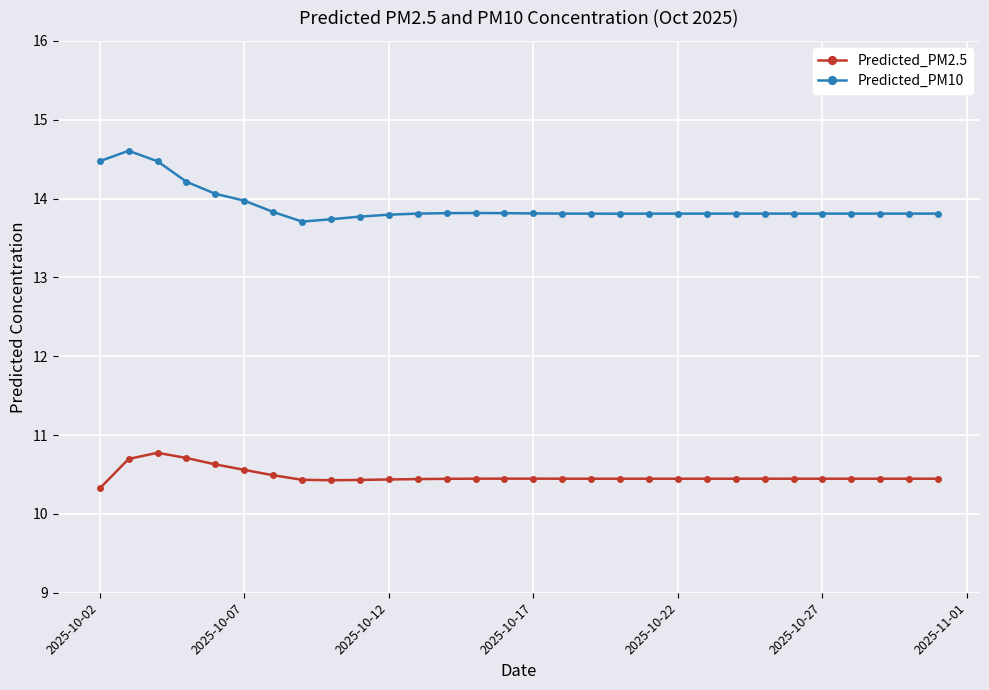

What is the value of the Predicted_PM2.5 point at the 15th from the left?

10.4